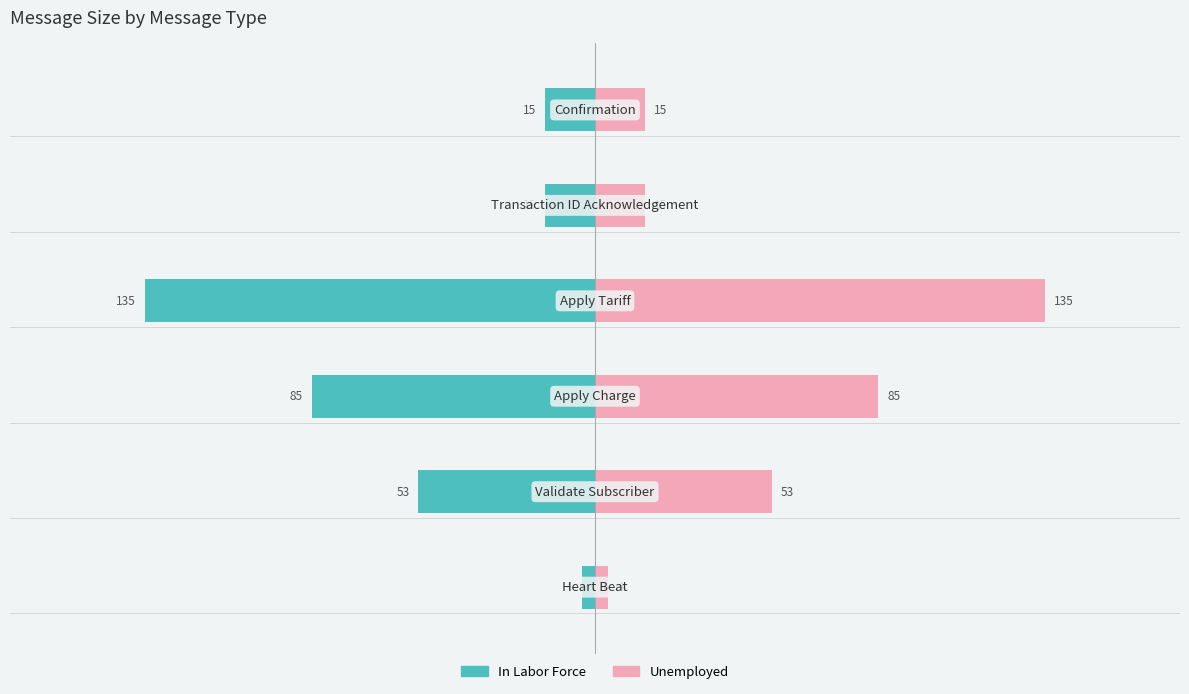

Rank the series by their maximum value, from highest to lowest.

Unemployed, In Labor Force